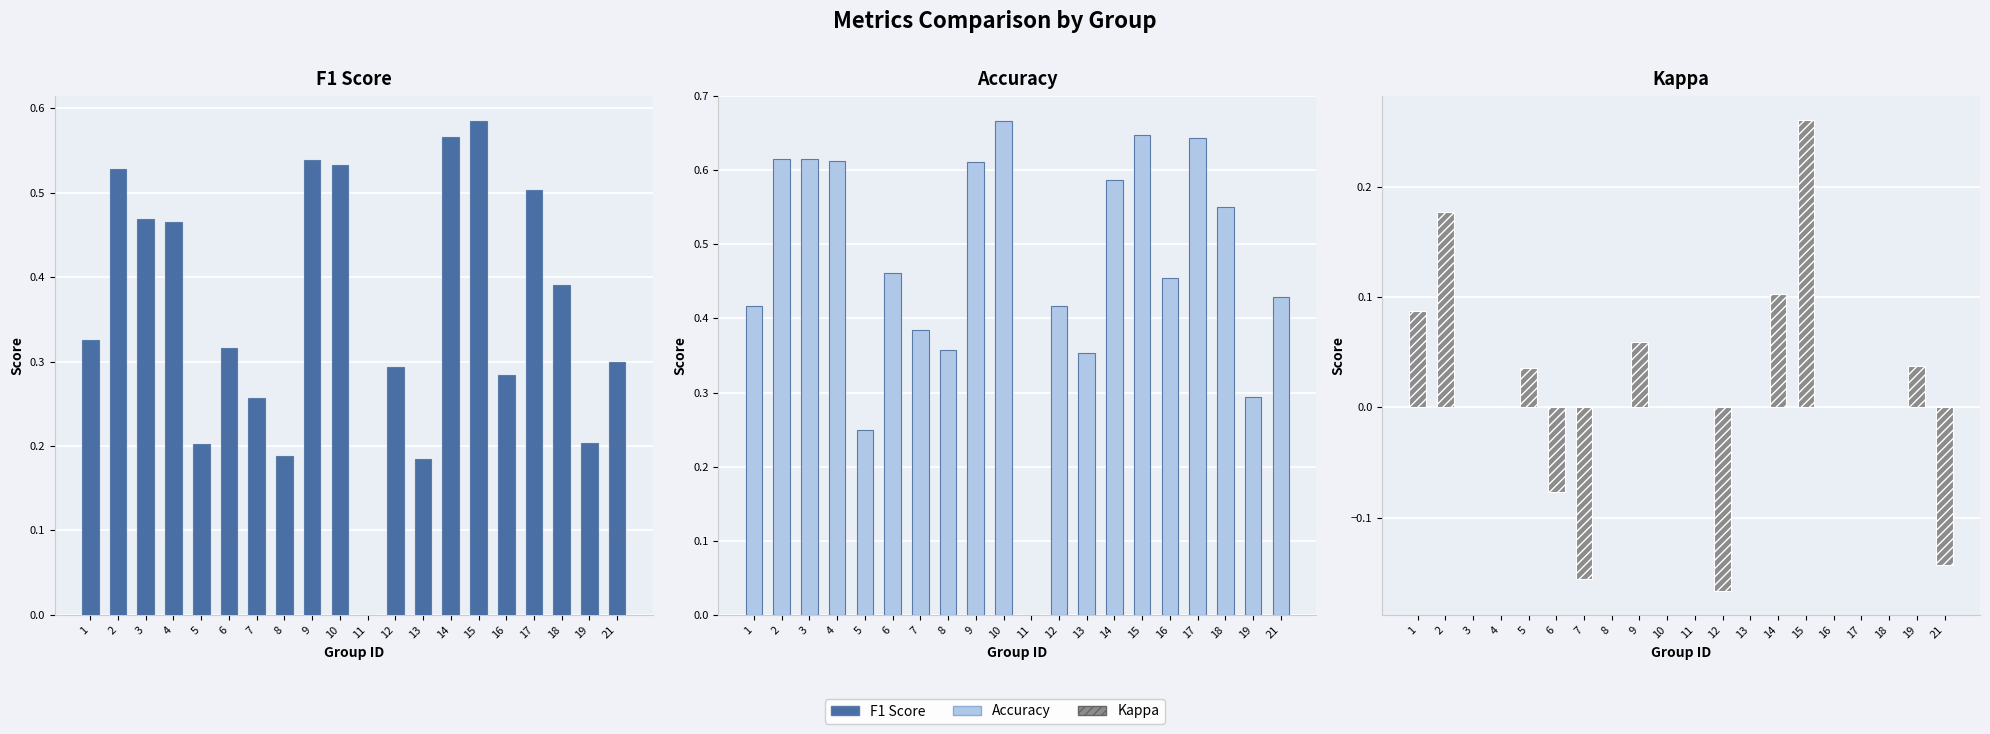

Which series has the largest range (max minus min)?

Accuracy